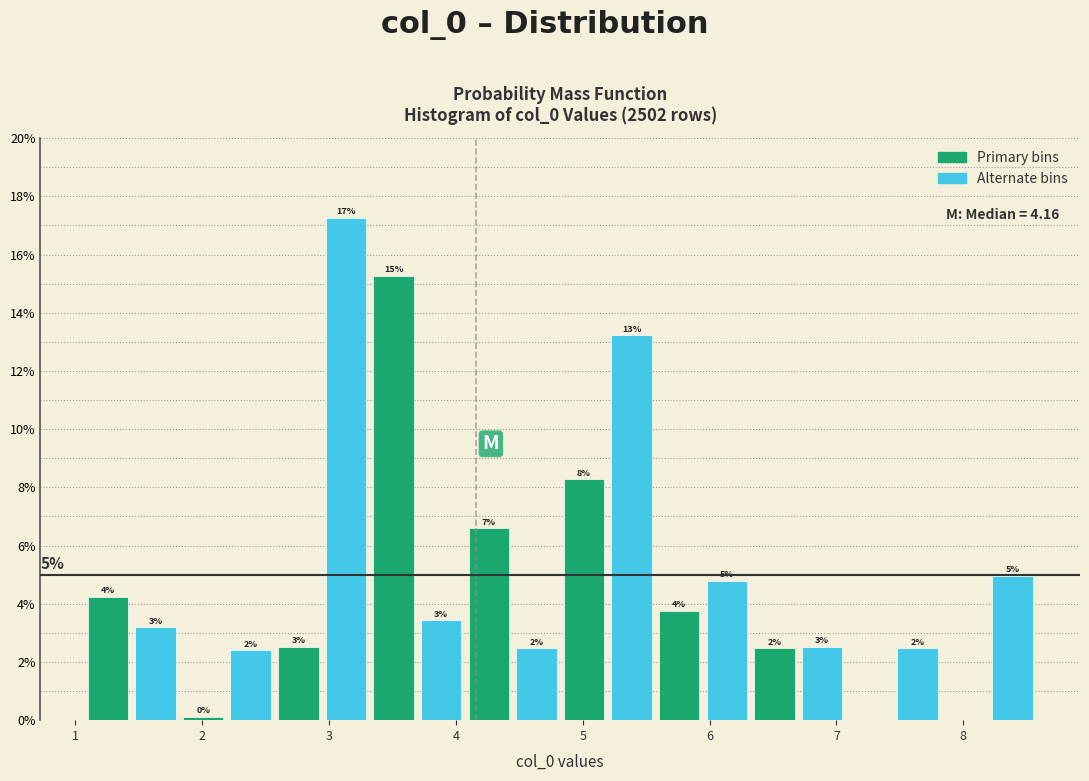

Around what value on the x-axis is the tallest bar? Give the approximate position of its centre, as read against the axis.

3.1